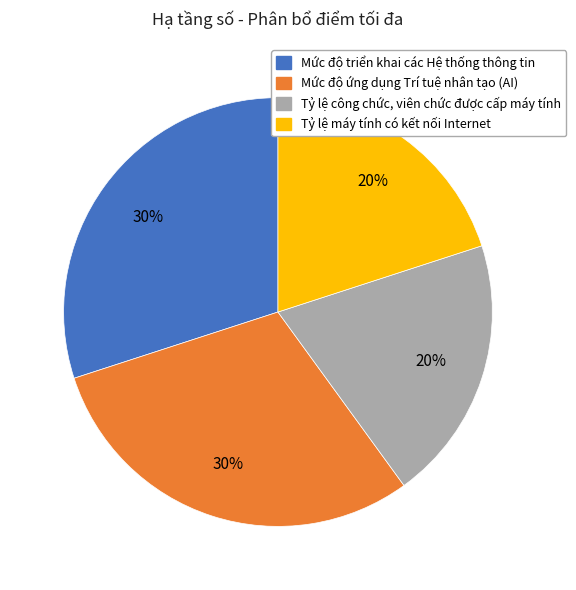

The Mức độ triển khai các Hệ thống thông tin slice represents 30% of the pie. True or false?

True